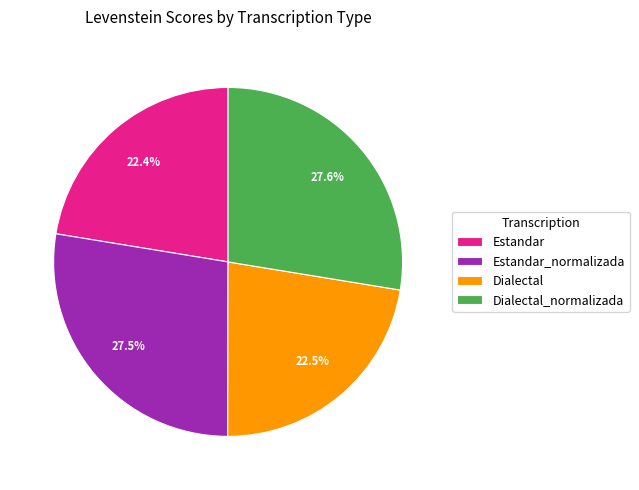

Does Dialectal represent more than half of the total?

No